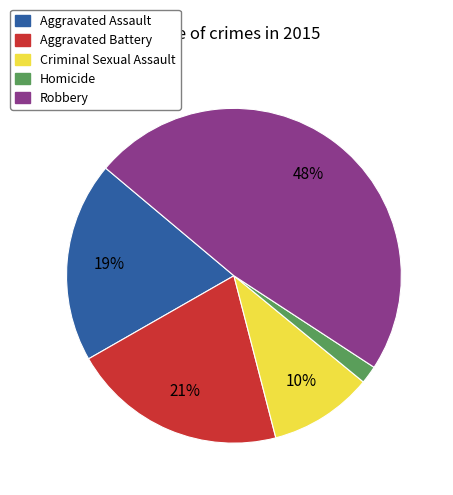

Is the sum of Aggravated Assault and Criminal Sexual Assault greater than half?

No